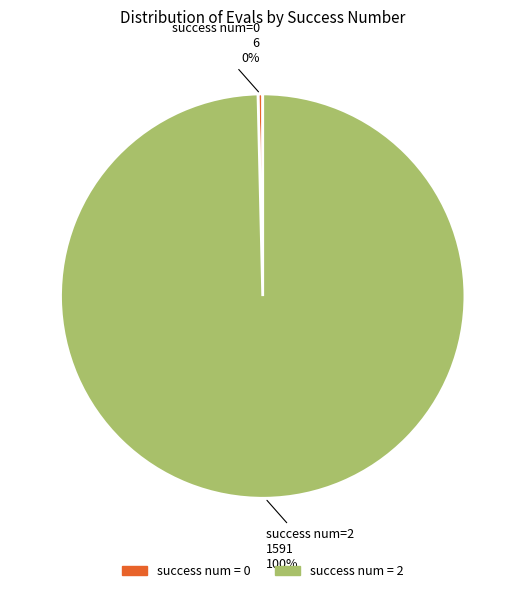

Is there any slice that represents more than half of the pie?

Yes